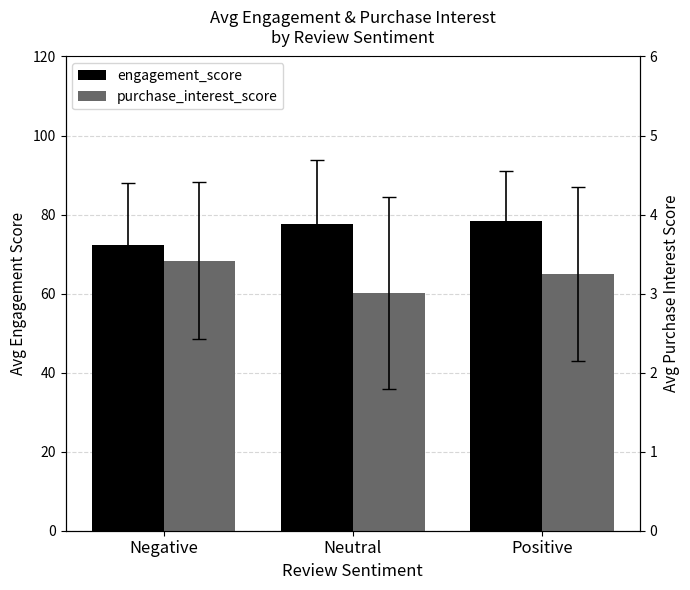

What is the lowest value of the purchase_interest_score series?

3.0